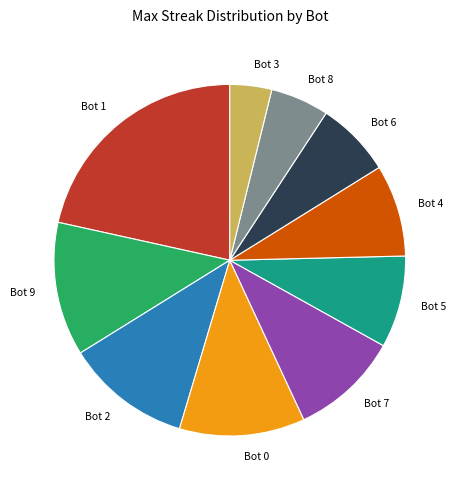

Count the number of slices in the pie.

10